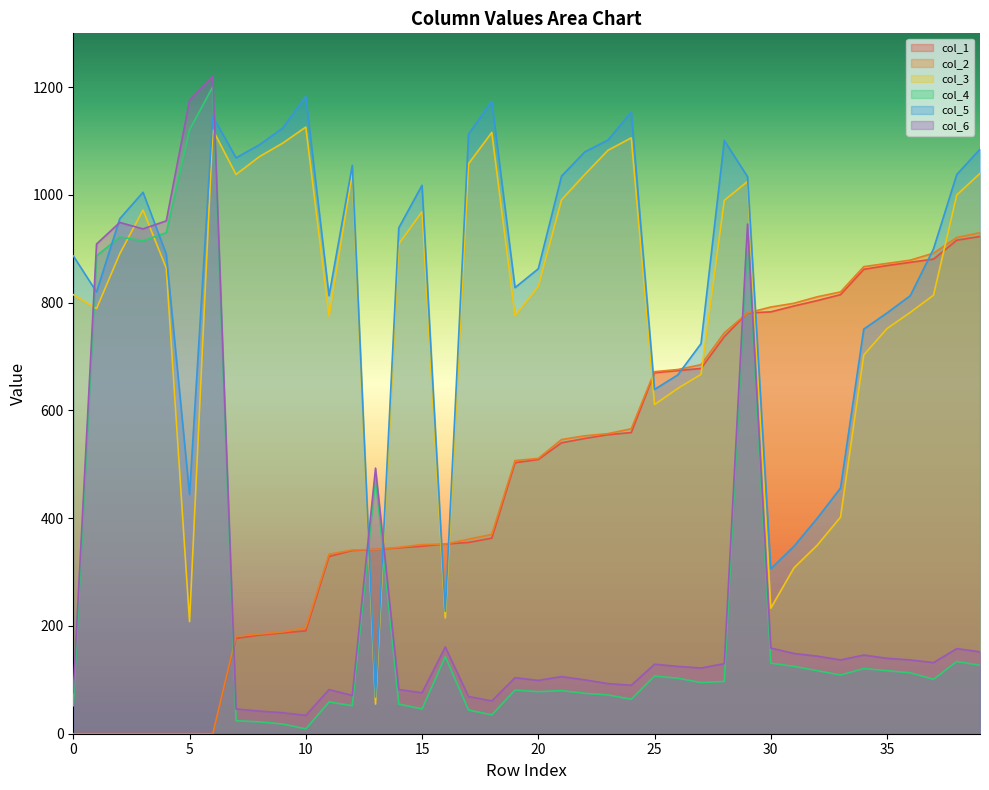

List the series in order of their peak value, lowest first.

col_1, col_2, col_3, col_5, col_4, col_6